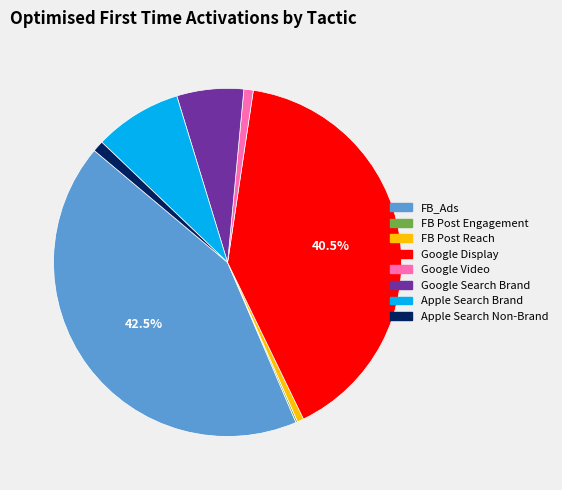

To the nearest percent, what percentage of the pie is Apple Search Non-Brand?

1%